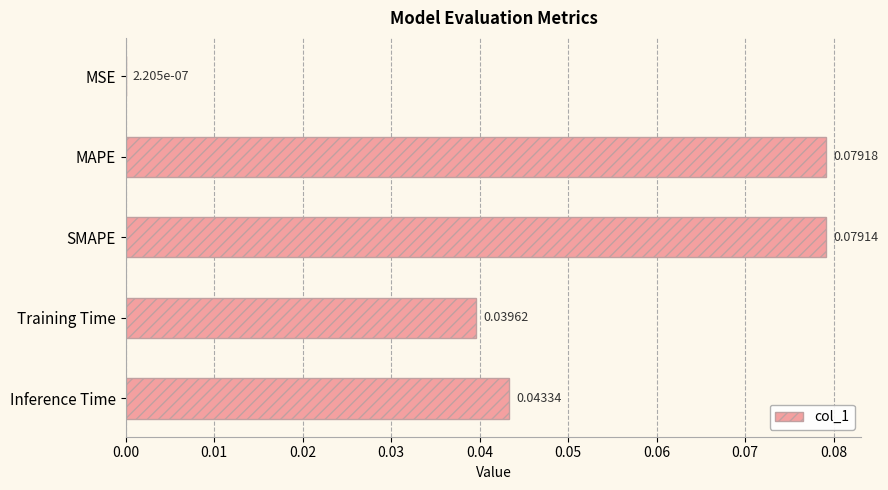

Are the bars horizontal?

Yes